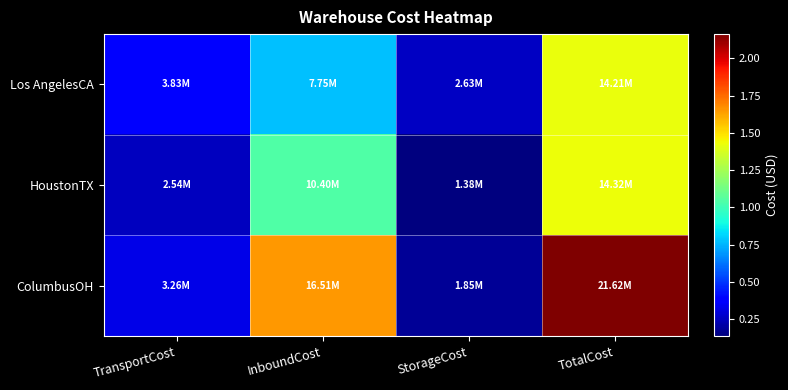

Reading left to right, extract all data points from this chart.

Los AngelesCA: TransportCost=3830358.3	InboundCost=7751557.5	StorageCost=2631890.4	TotalCost=14213806.2
HoustonTX: TransportCost=2536167.2	InboundCost=10397171.4	StorageCost=1381665.3	TotalCost=14315003.9
ColumbusOH: TransportCost=3260576.3	InboundCost=16508935.2	StorageCost=1848867.3	TotalCost=21618378.8